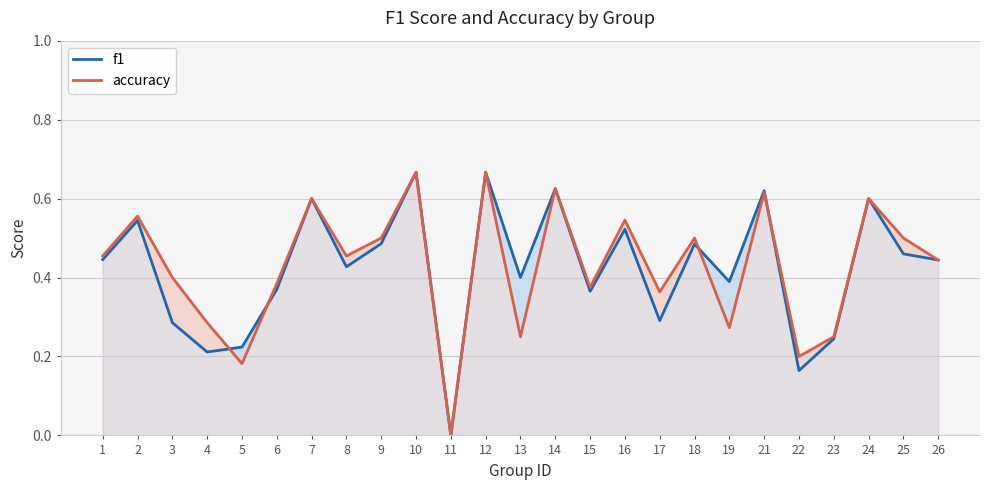

At 4, list the series in order from largest to smallest.

accuracy, f1